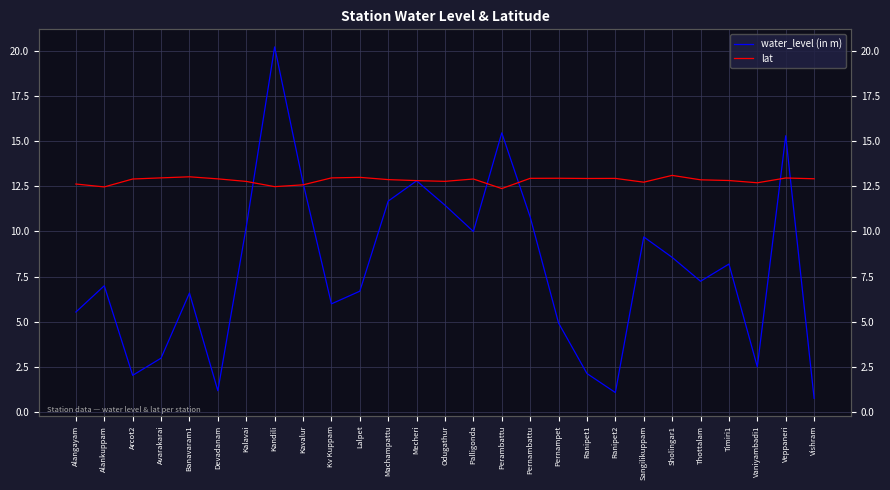

What is the difference between the maximum and minimum values in the lat series?

0.7